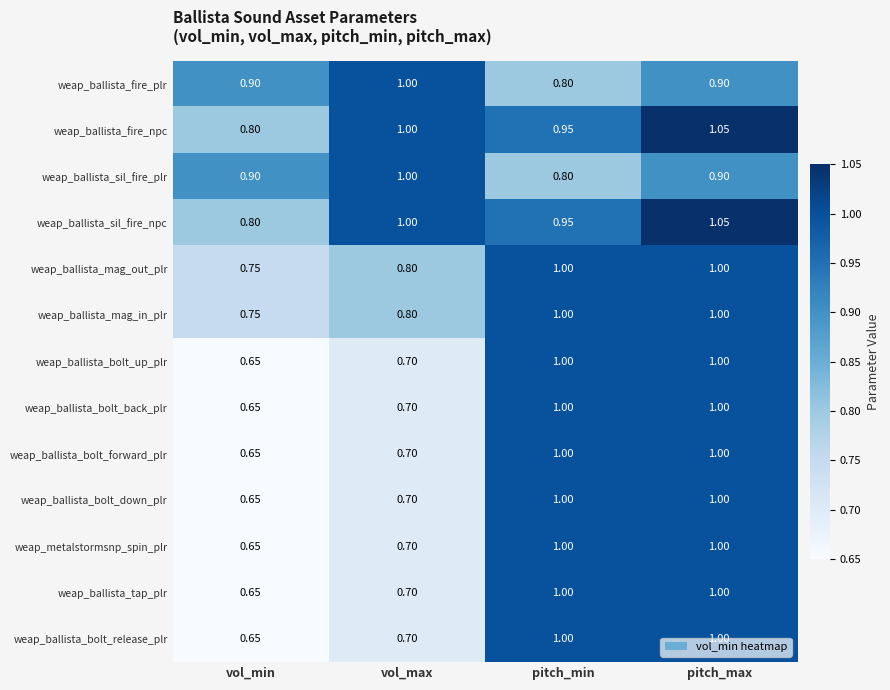

Where is weap_ballista_tap_plr nearest to the value 0?

vol_min